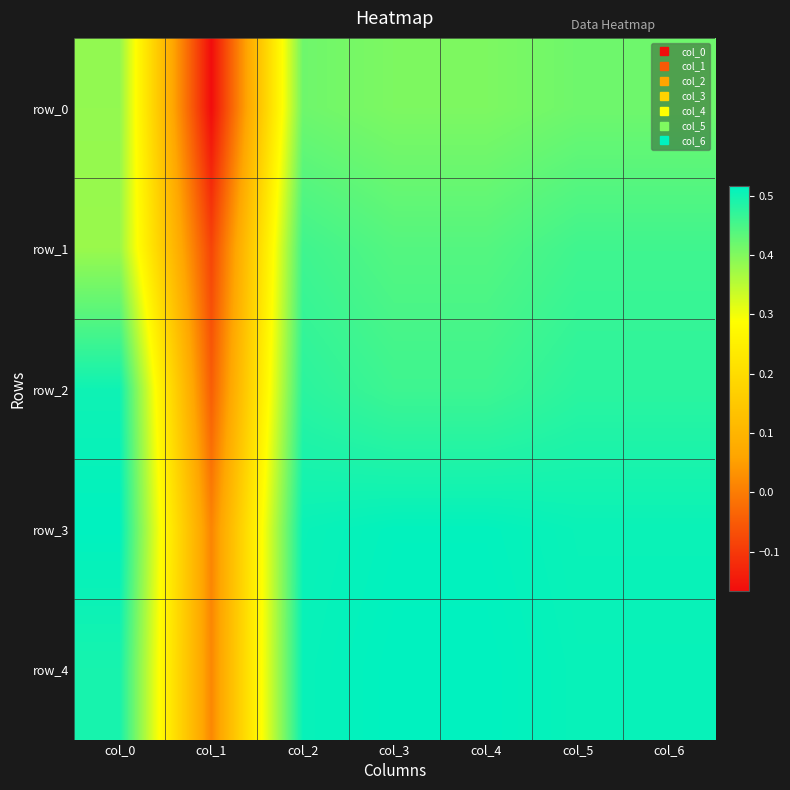

What is the smallest value displayed?

-0.2